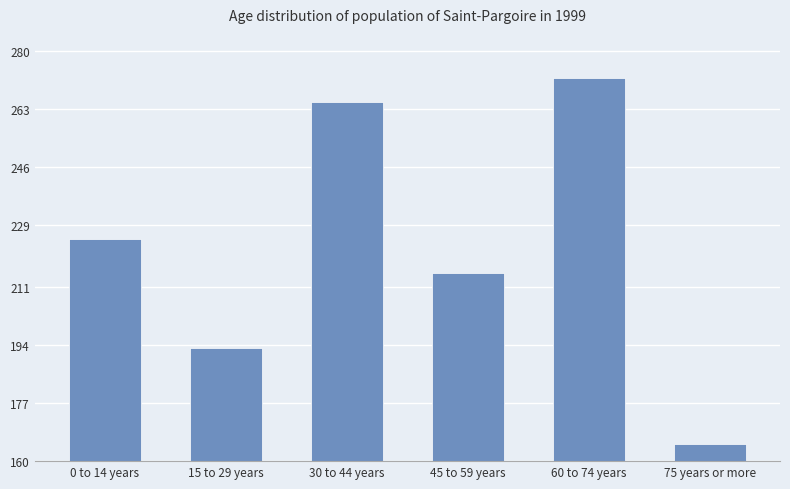

Reading left to right, transcribe all the data shown in this chart.

225	193	265	215	272	165